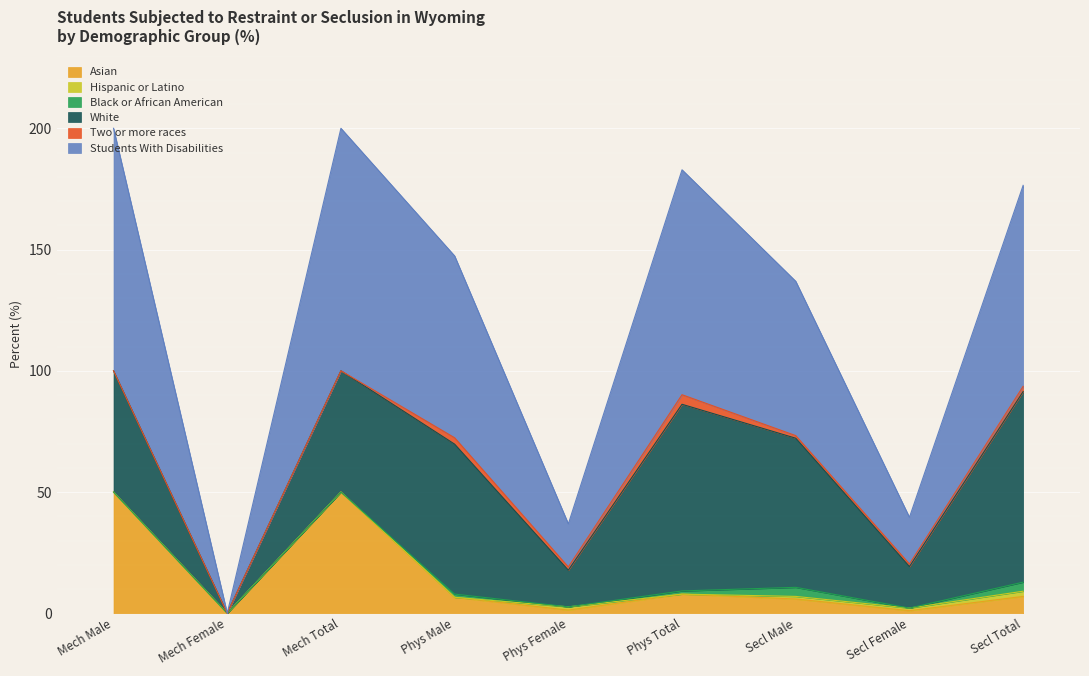

Which series has the largest total across all categories?

Students With Disabilities